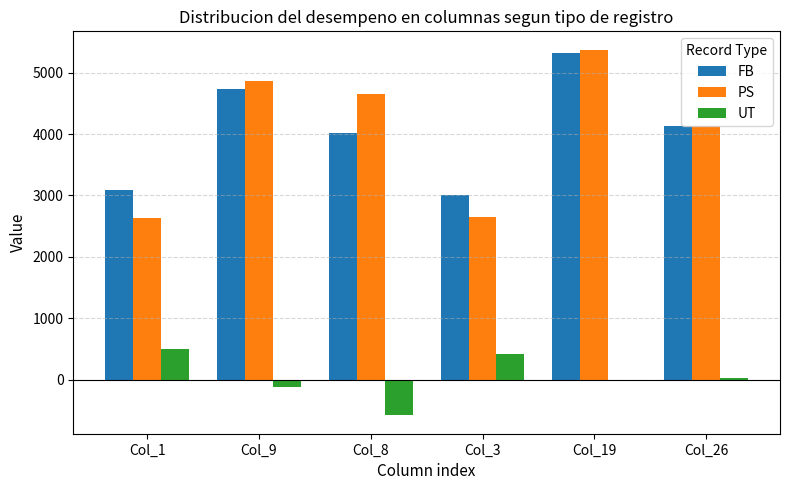

The value of UT at Col_3 is 416. True or false?

True